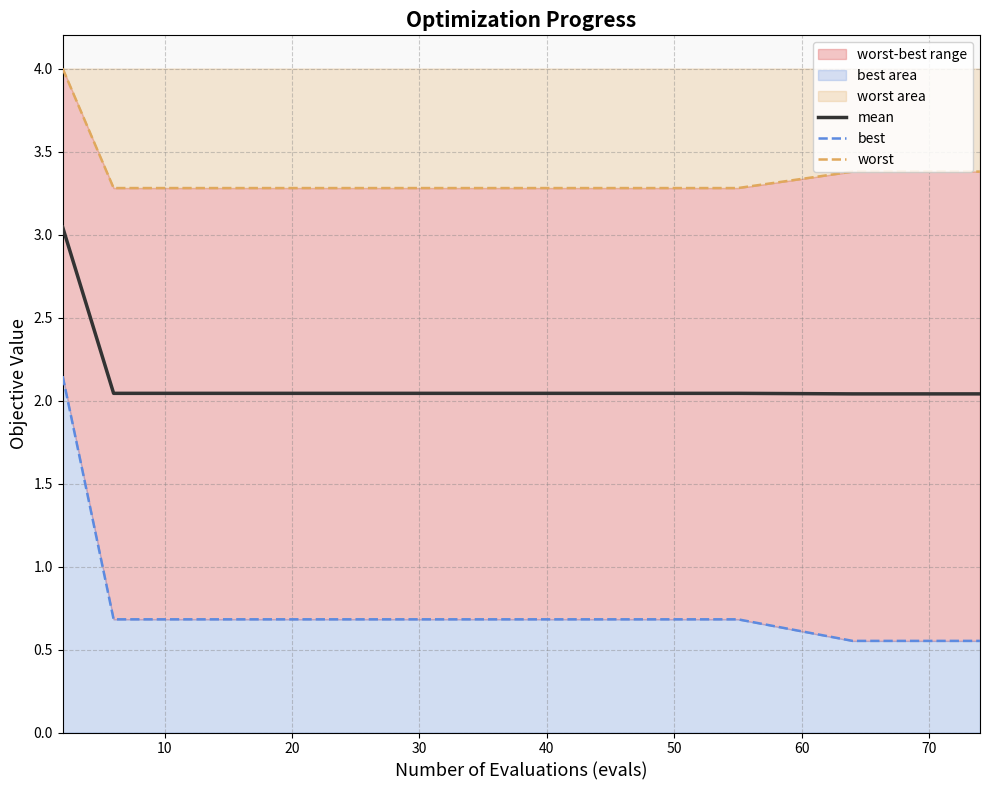

True or false: worst and best intersect in this chart.

False